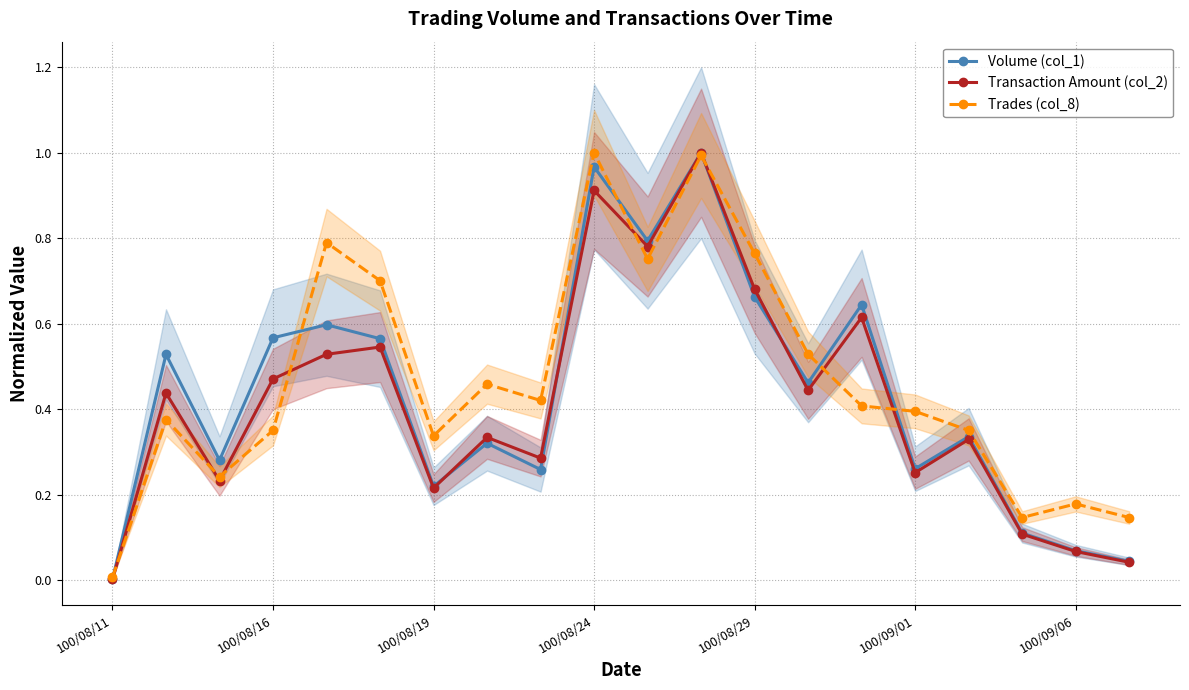

At how many categories does at least one series exceed 0?

20